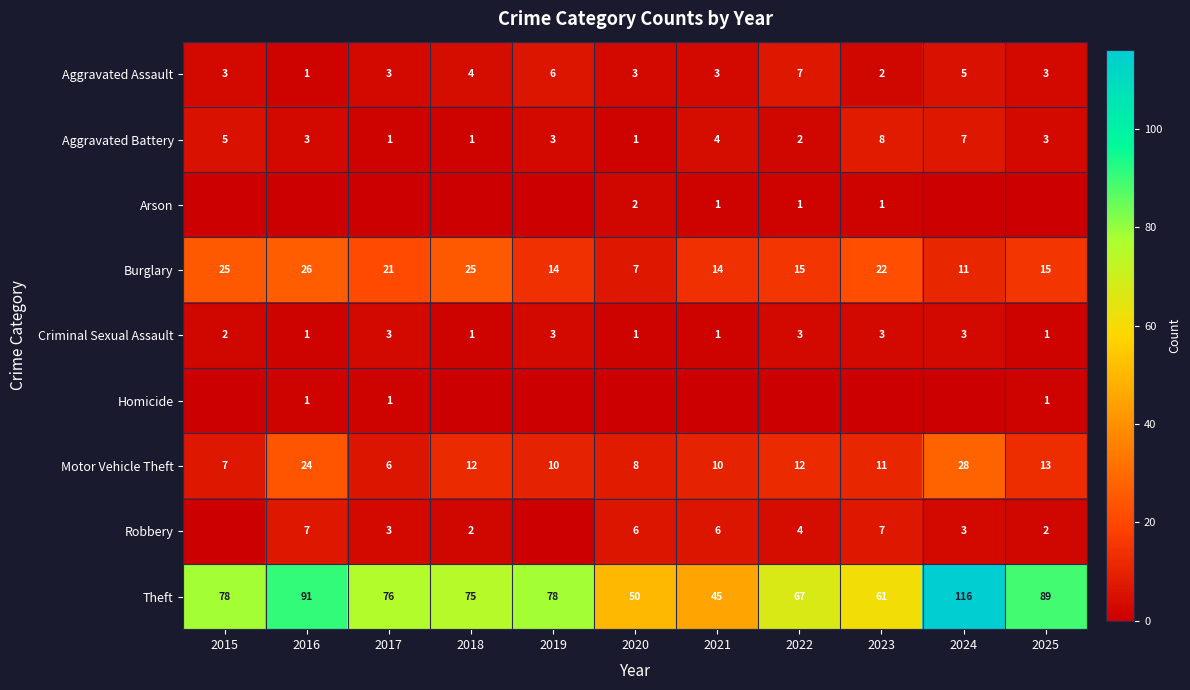

Count the number of categories in the chart.

11